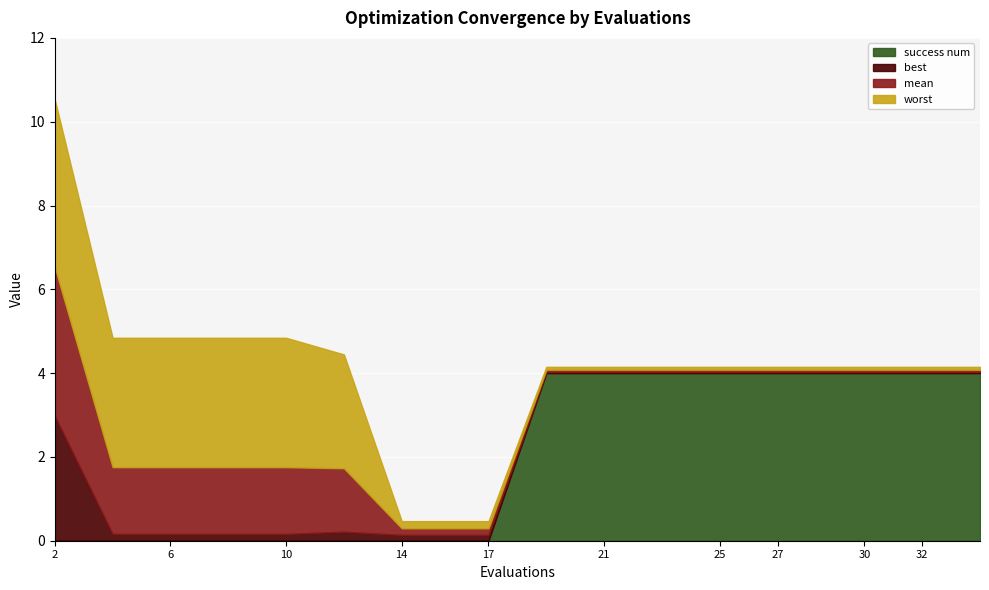

At which category is the sum across all series the highest?

2